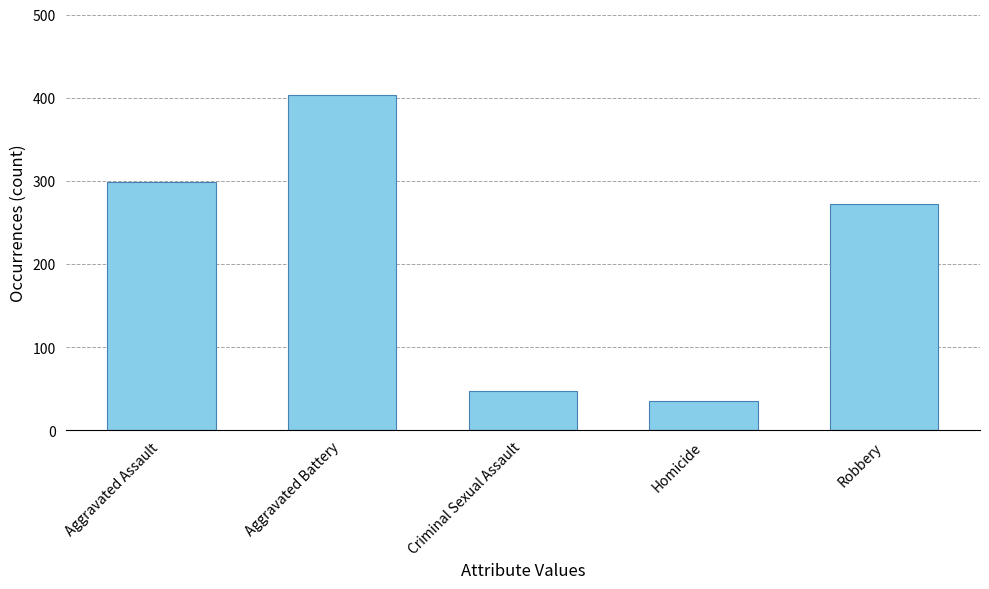

True or false: the data shows 62 at Robbery.

False